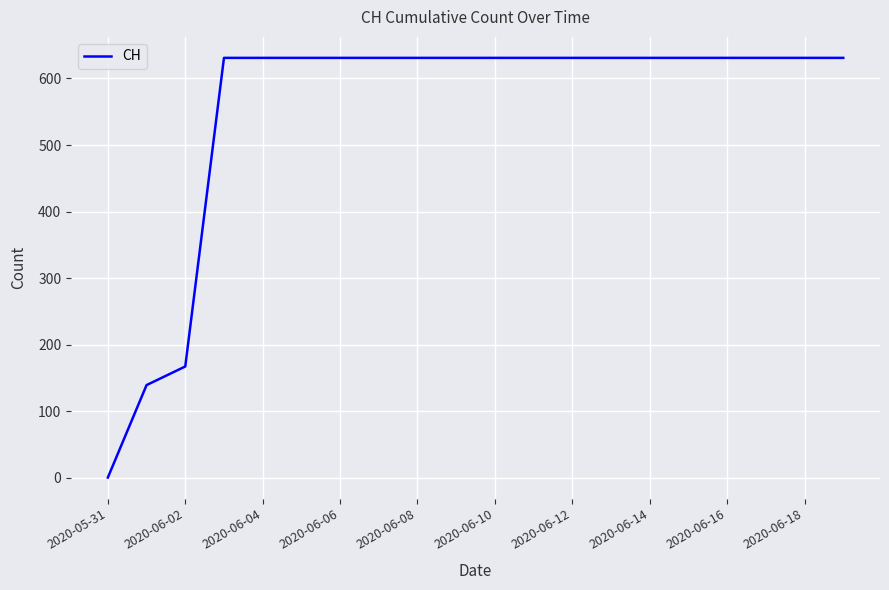

What is the greatest value displayed?

631